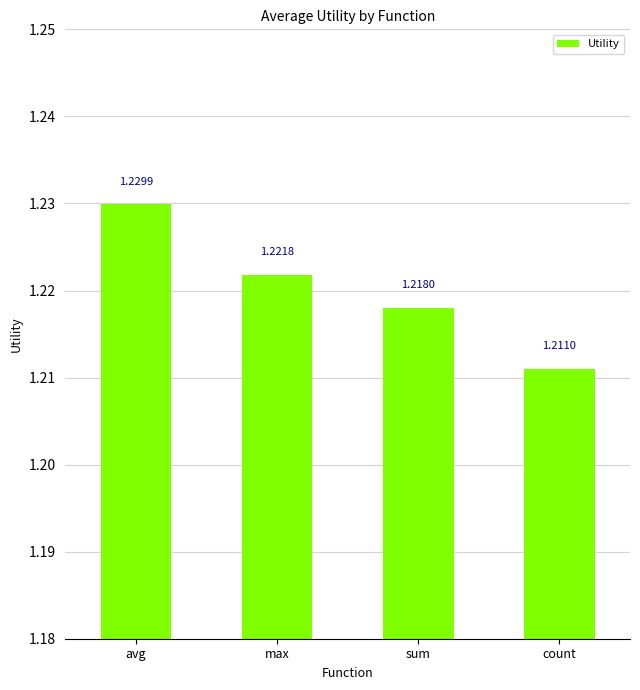

Count the values in the range 1 to 2.

4